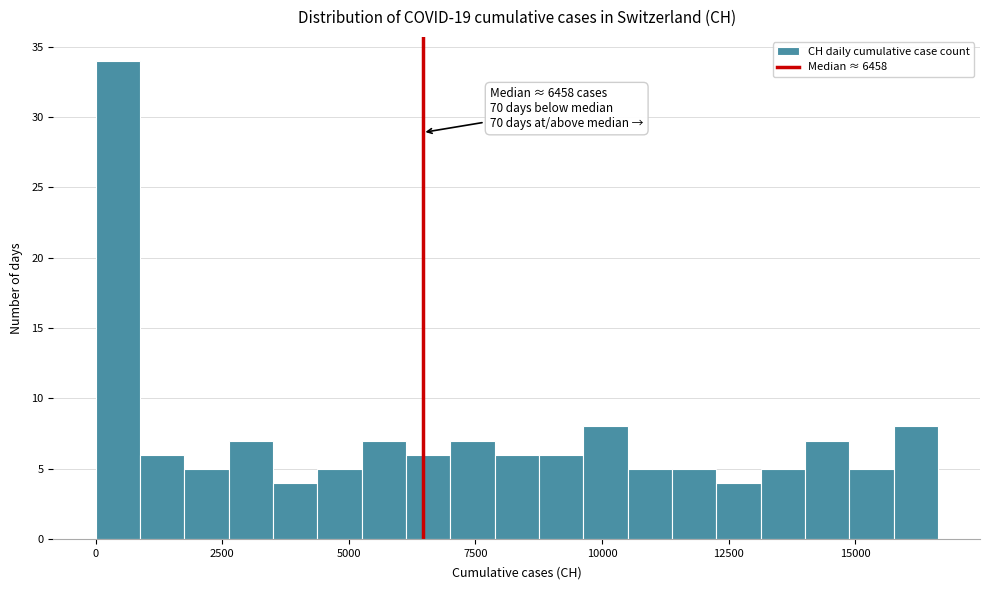

Read against the x-axis, roughly where is the centre of the tallest bar?

500